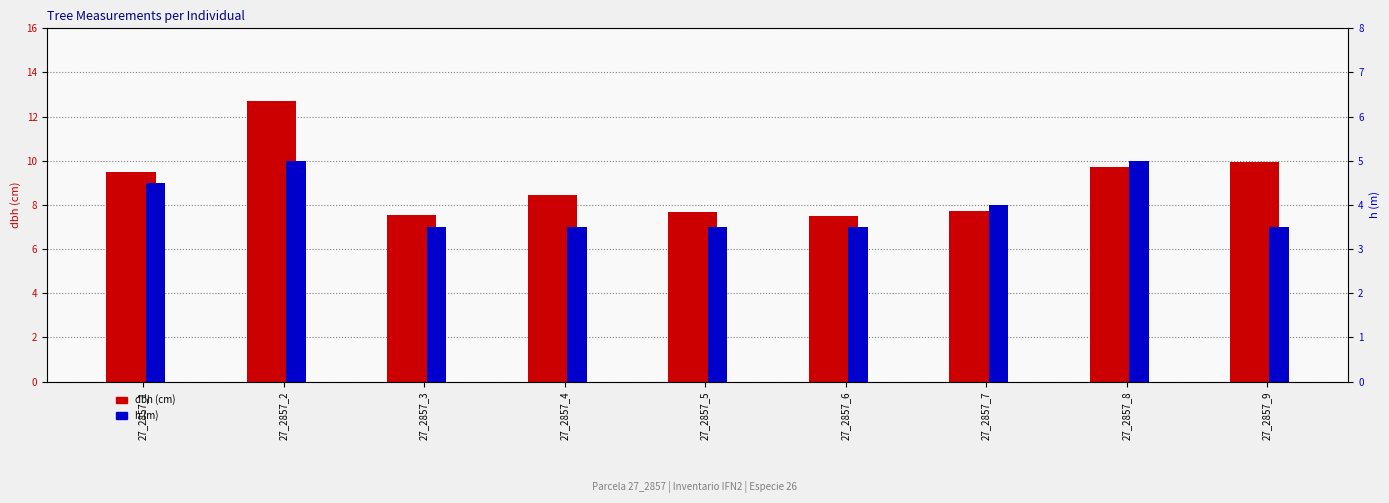

At which category is the sum across all series the highest?

27_2857_2